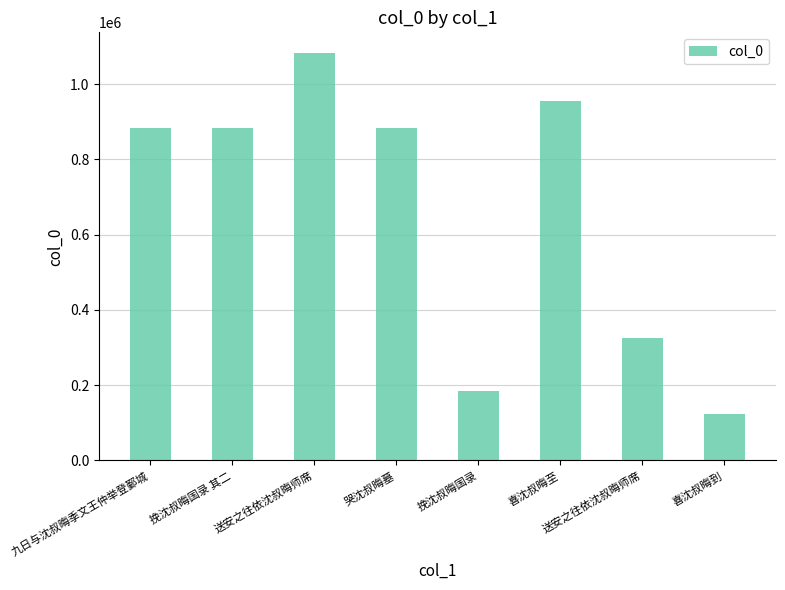

How many data points are less than 882844?

4